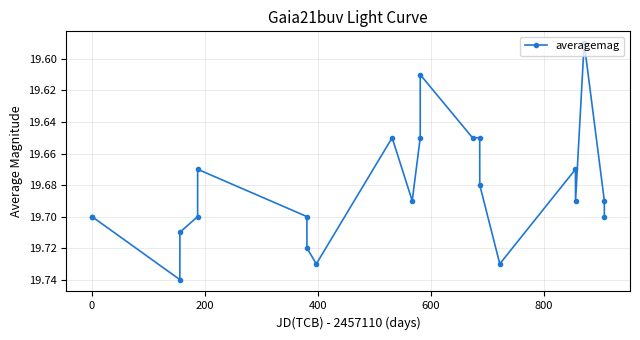

What is the sum of all values?

433.0